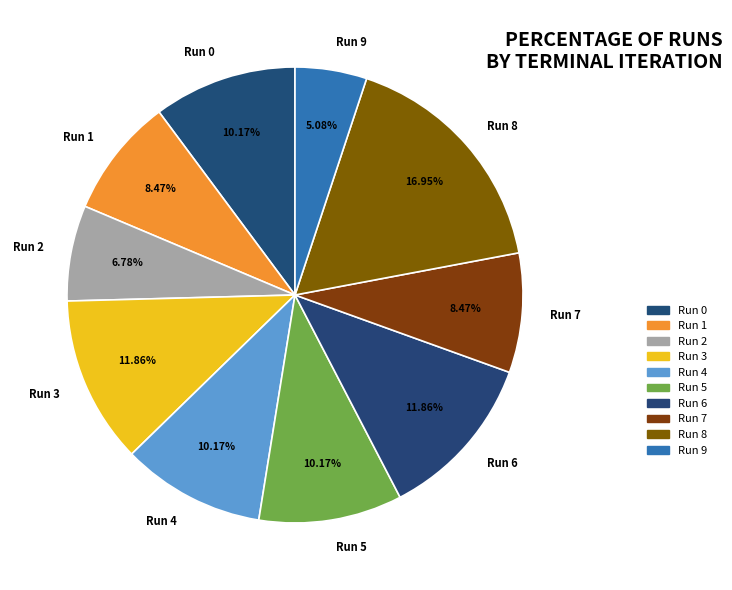

Is Run 1 the majority of the pie?

No